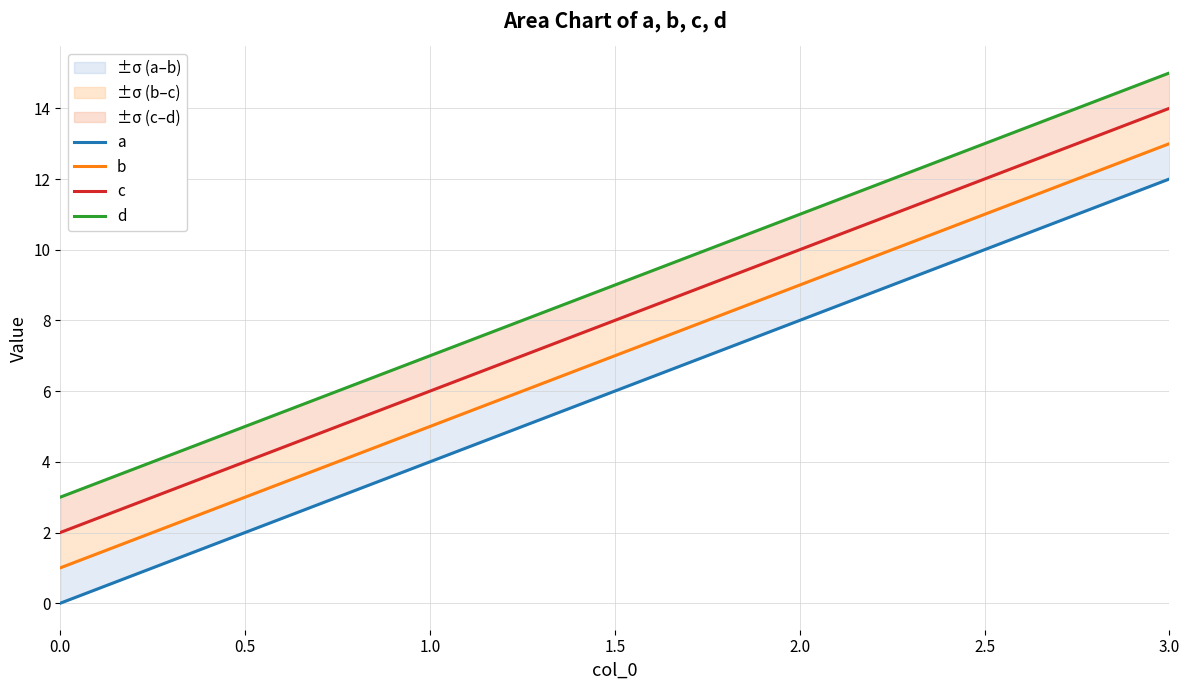

What are all the series names shown in the legend?

a, b, c, d